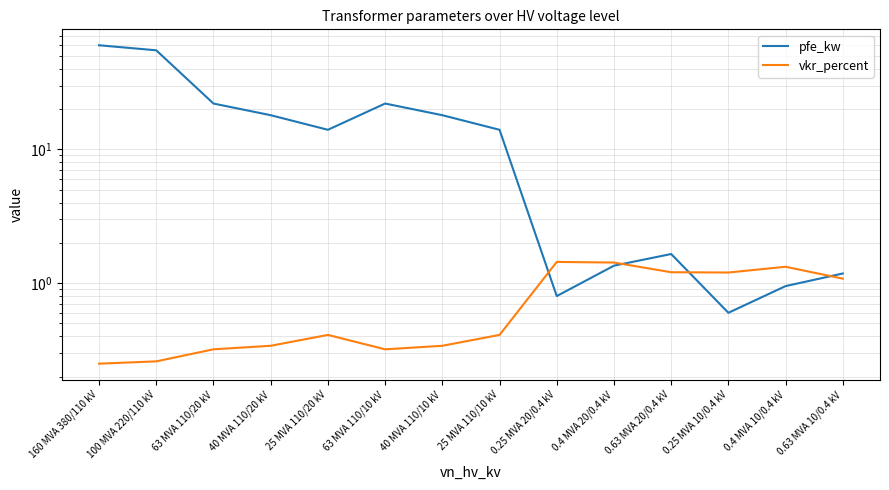

Read the vkr_percent value at 0.4 MVA 10/0.4 kV.

1.3